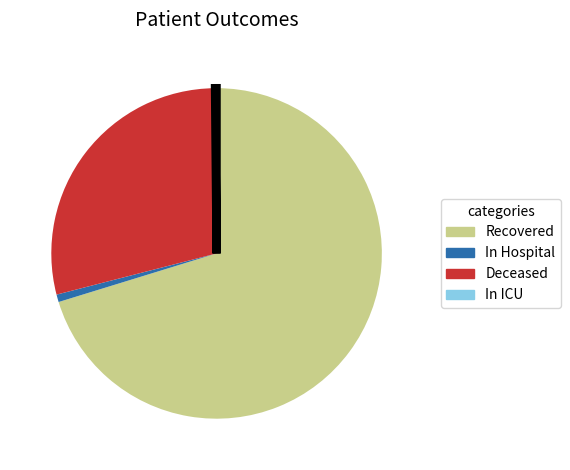

Do Recovered and Deceased together represent more than half of the pie?

Yes